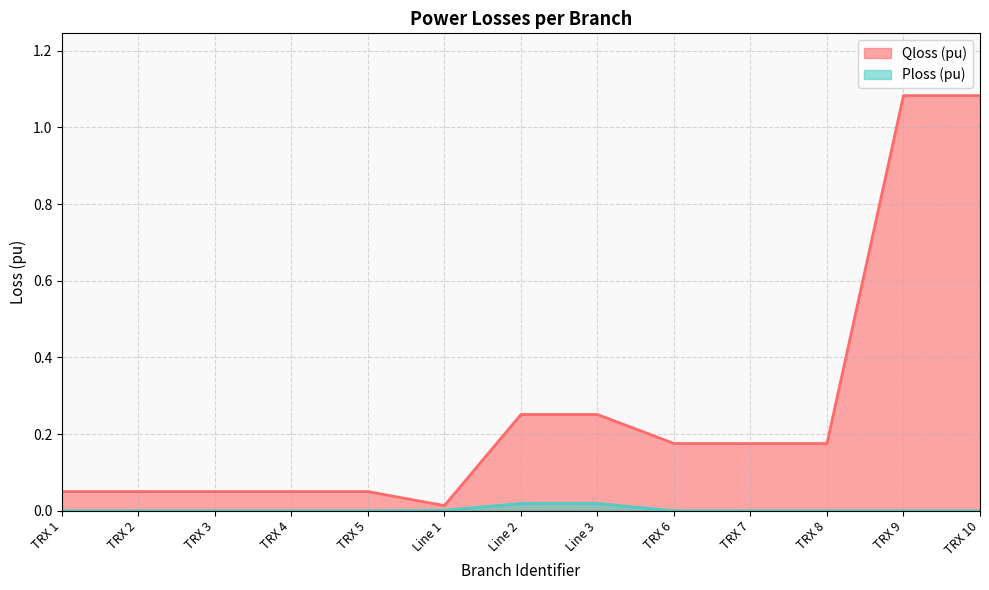

True or false: Qloss (pu) and Ploss (pu) cross at least once.

False